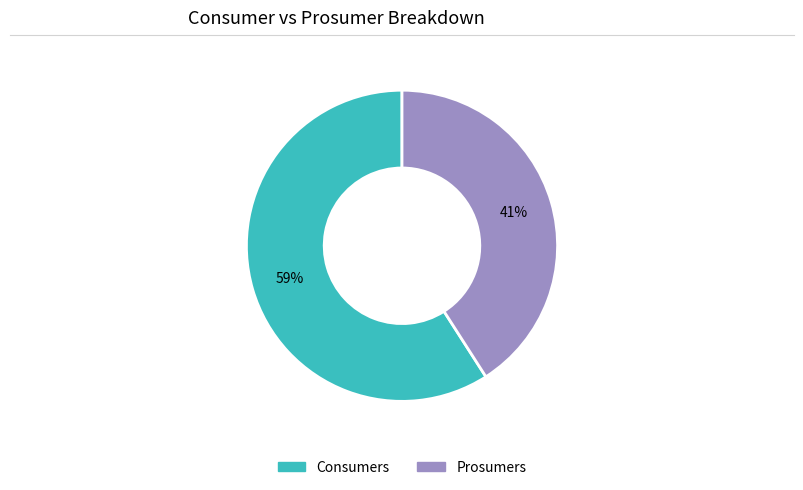

Is the sum of Consumers and Prosumers greater than half?

Yes